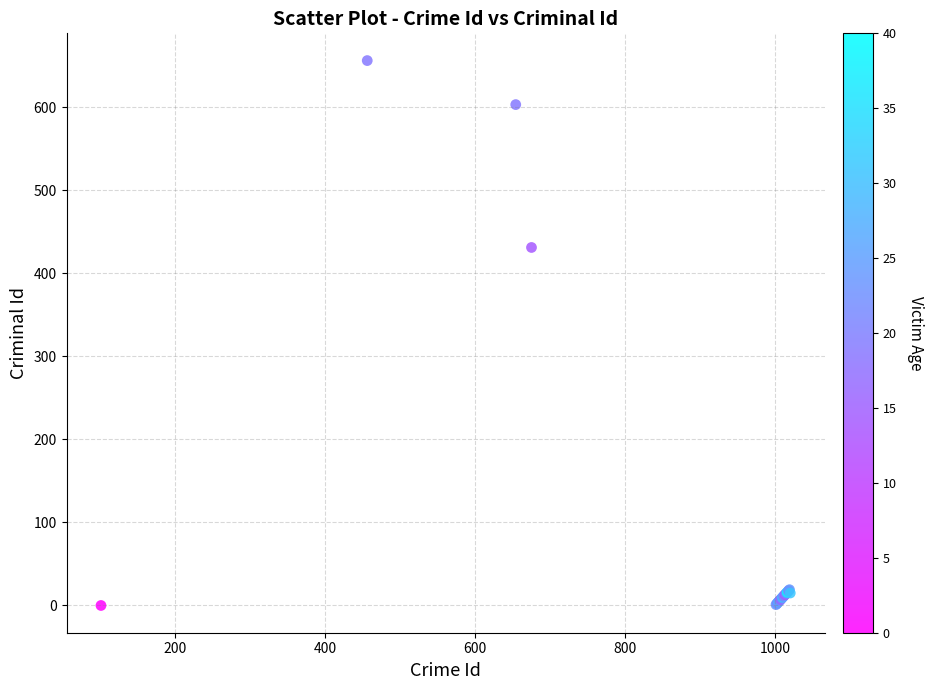

What Y value in the scatter plot is closest to 328?

431